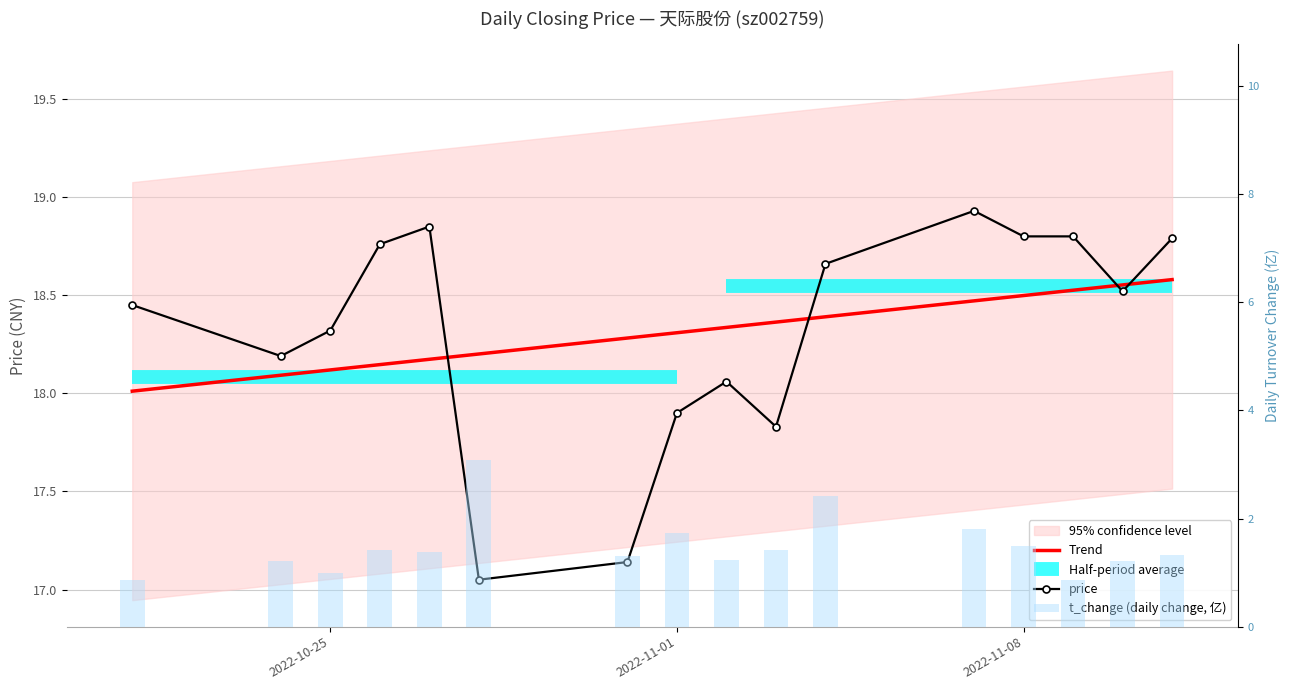

The t_change (daily change, 亿) series shows 0.4 at 2022-11-01. True or false?

False